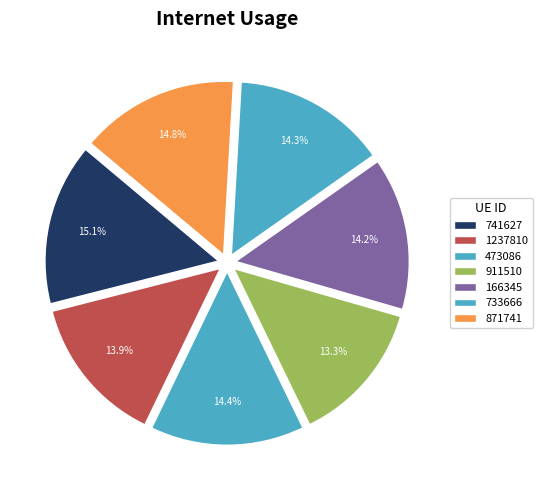

True or false: 166345 accounts for 14% of the total.

True